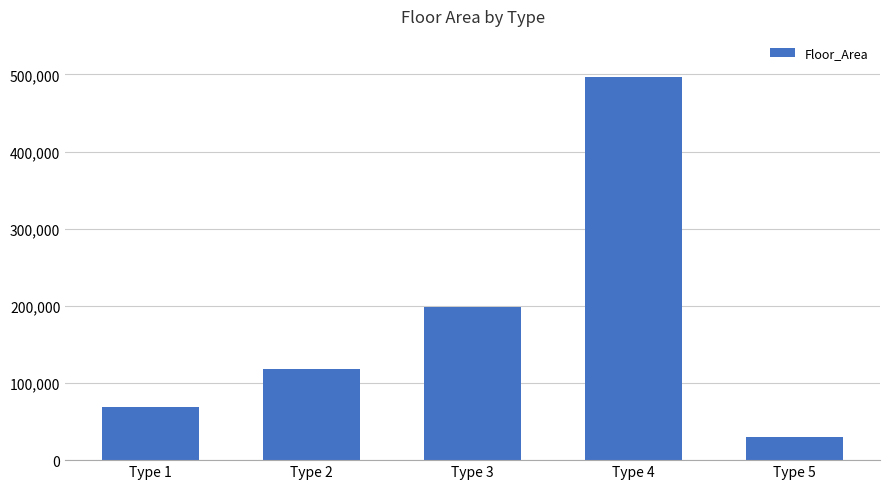

True or false: the data shows 496691 at Type 4.

True